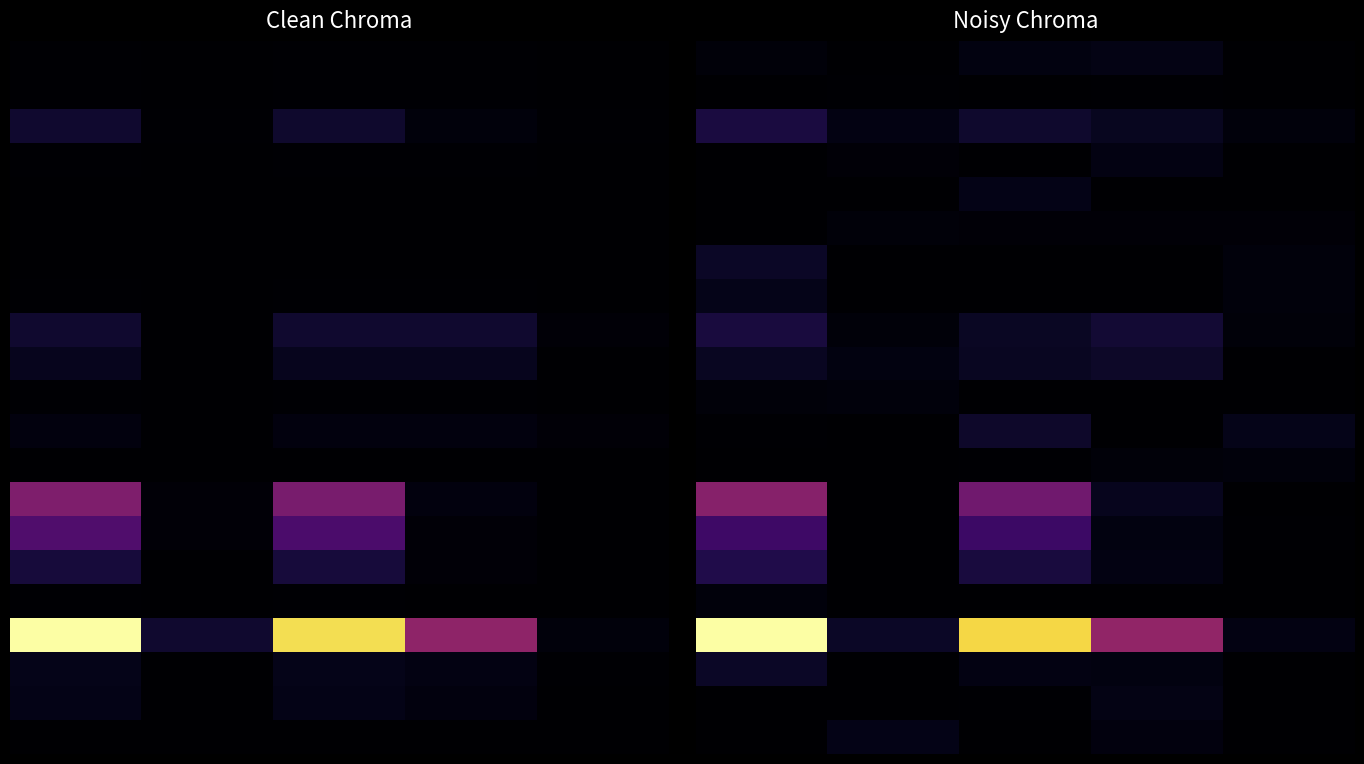

Which has a higher value, 2 or 1?

2